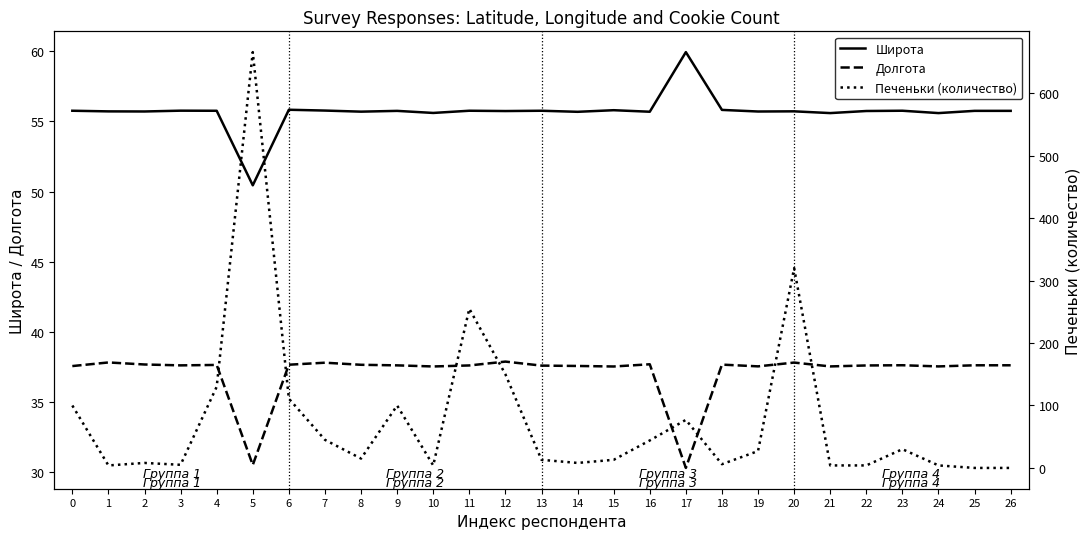

Between 18 and 0, which is larger?

18